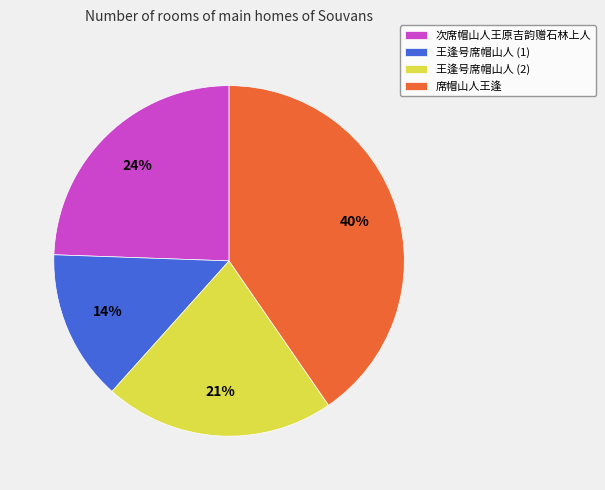

The 王逢号席帽山人 (1) slice represents 1% of the pie. True or false?

False